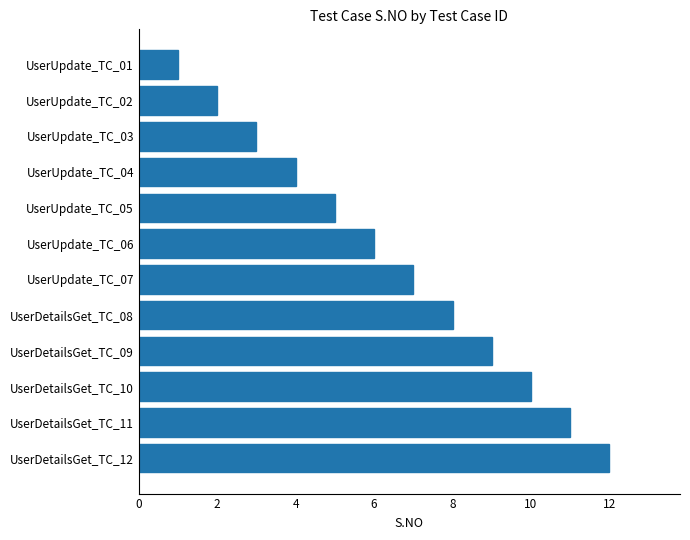

At which category does the chart reach its peak across all series?

UserDetailsGet_TC_12